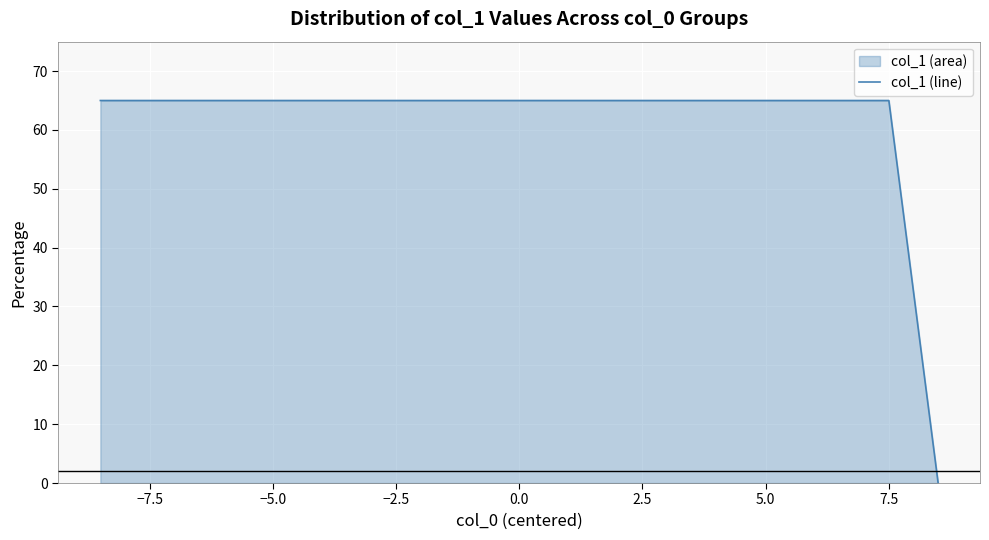

How many values are below 65?

1